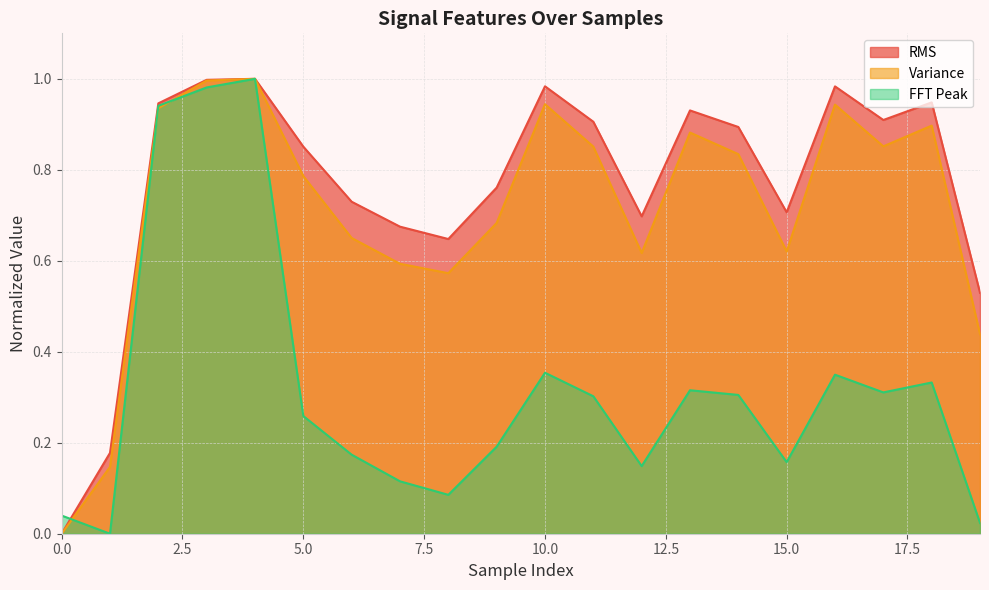

Reading left to right, extract all data points from this chart.

RMS: 0.0	0.2	0.9	1.0	1.0	0.9	0.7	0.7	0.6	0.8	1.0	0.9	0.7	0.9	0.9	0.7	1.0	0.9	0.9	0.5
Variance: 0.0	0.1	0.9	1.0	1.0	0.8	0.7	0.6	0.6	0.7	0.9	0.9	0.6	0.9	0.8	0.6	0.9	0.9	0.9	0.4
FFT Peak: 0.0	0.0	0.9	1.0	1.0	0.3	0.2	0.1	0.1	0.2	0.4	0.3	0.1	0.3	0.3	0.2	0.3	0.3	0.3	0.0